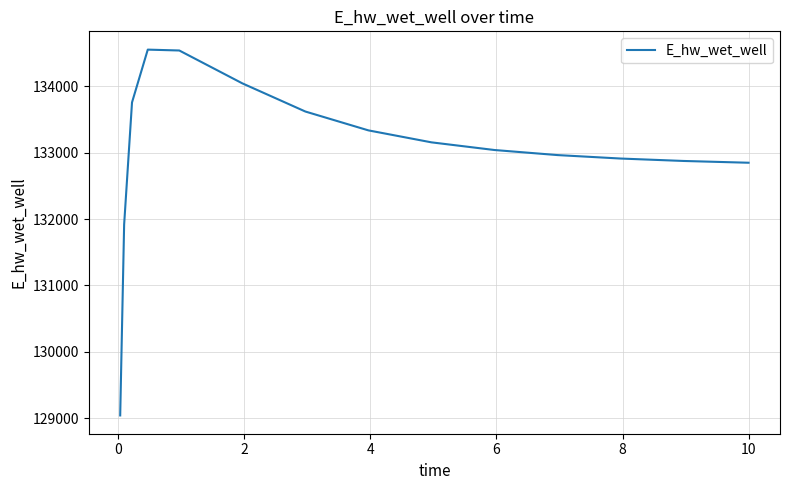

What is the difference between the maximum and minimum values?

5510.0